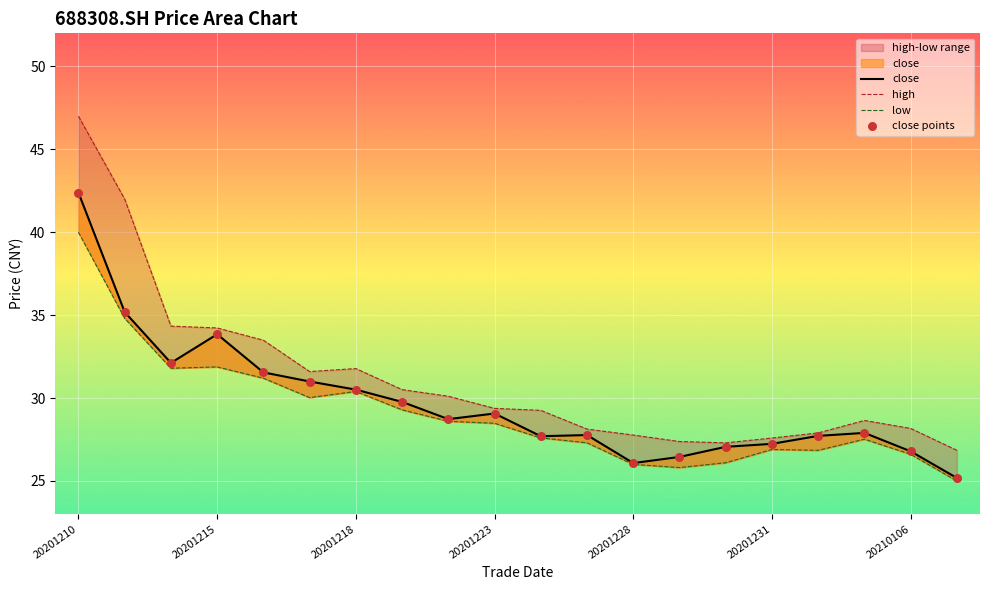

At which category is the sum across all series the highest?

20201210